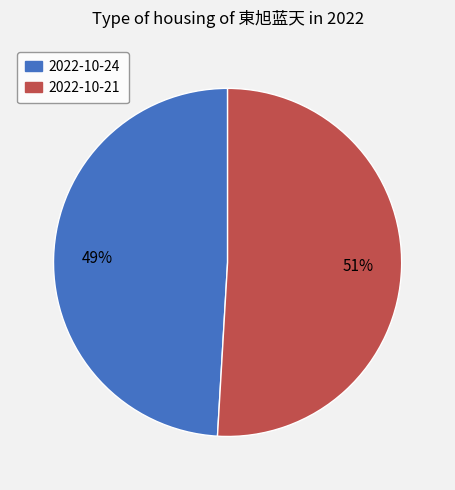

How many slices are in this pie chart?

2